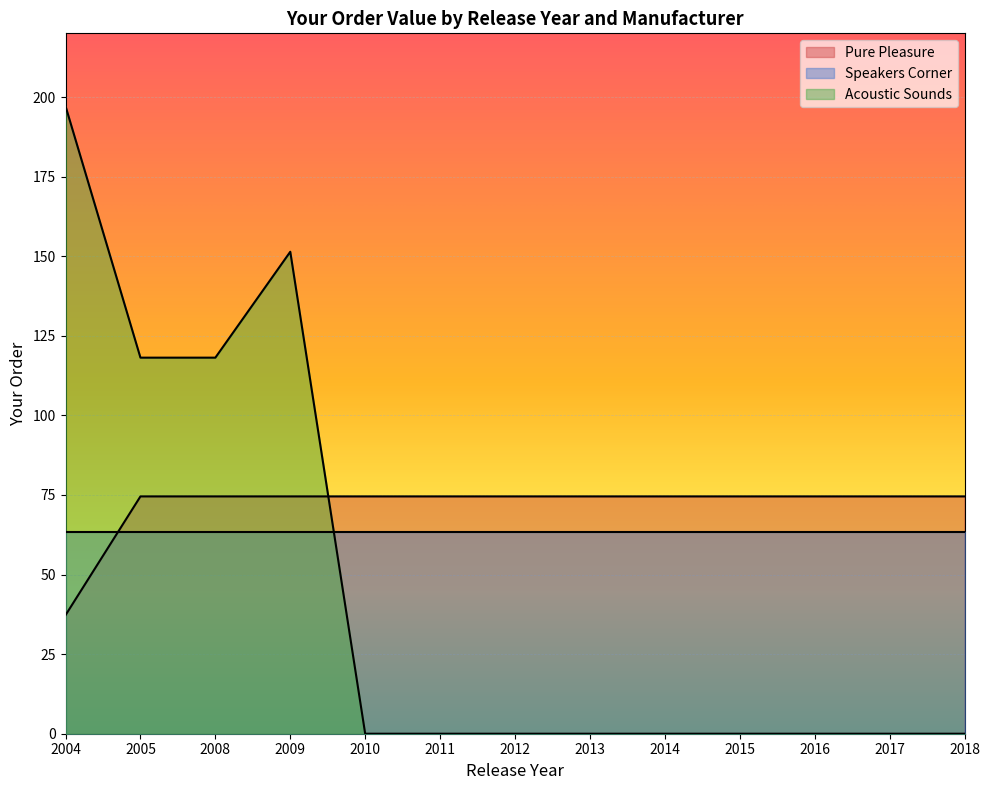

The Acoustic Sounds series shows -115.7 at 2012. True or false?

False